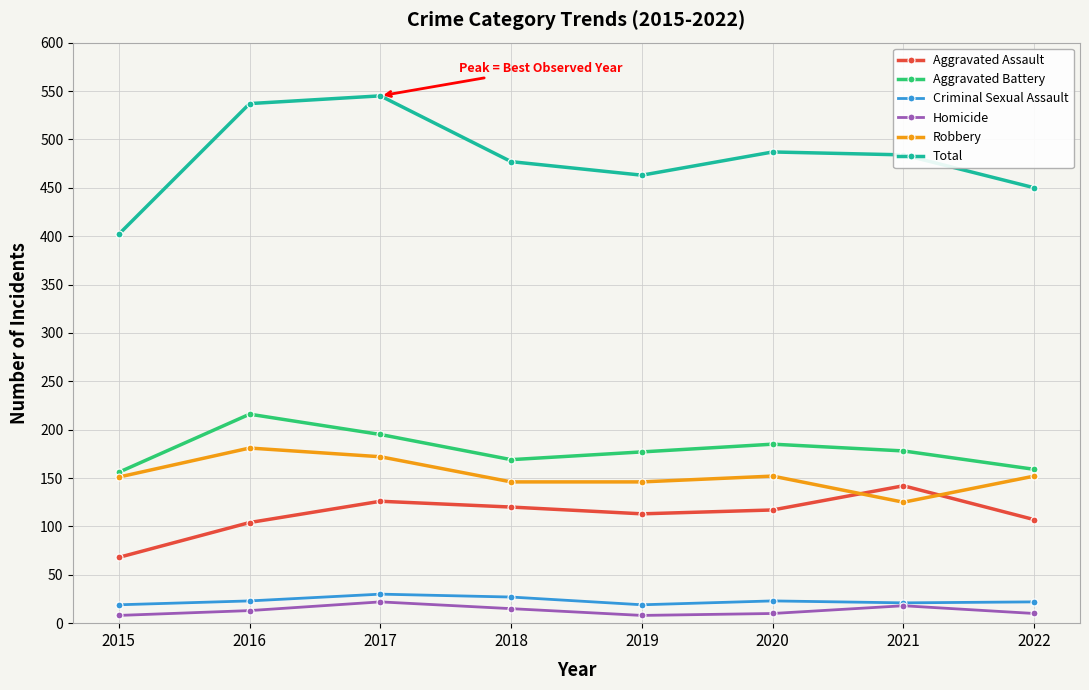

What is the minimum value shown in the chart?

8